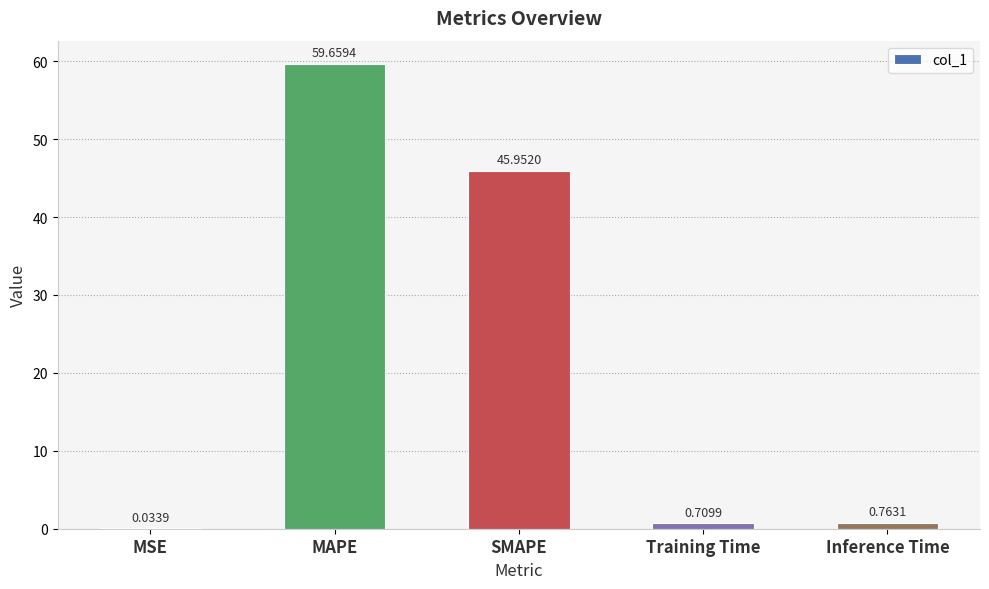

Which label corresponds to the largest value in the chart?

MAPE